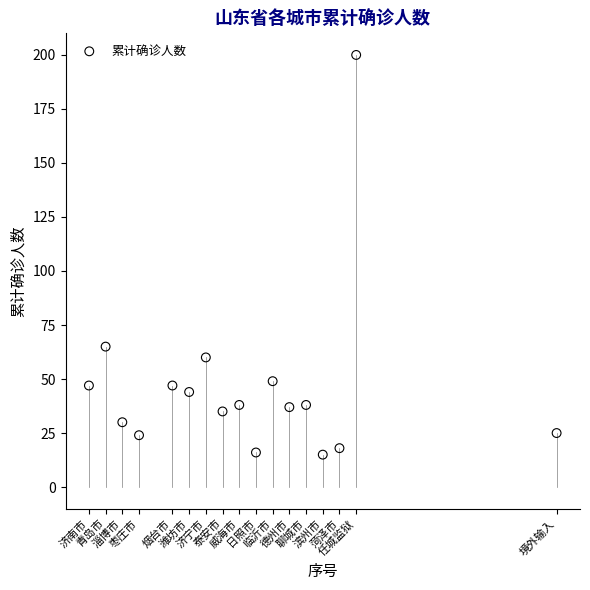

What is the range of Y values (max minus min)?

185